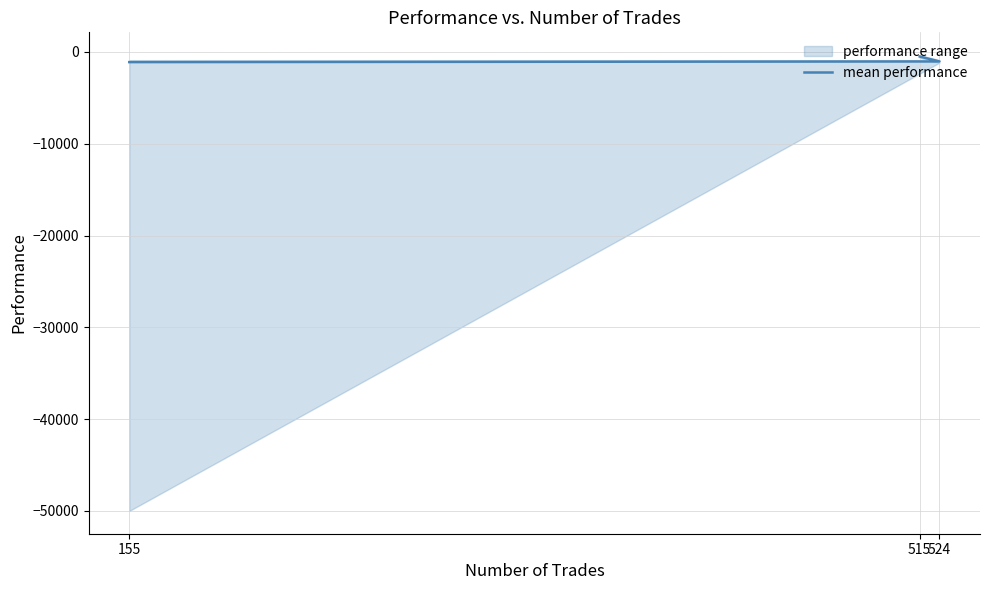

What is the maximum value shown in the chart?

-498.0